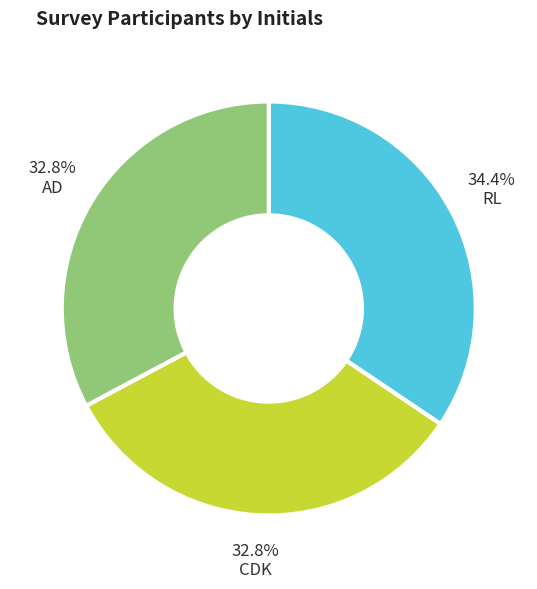

What is the largest slice in the pie chart?

RL